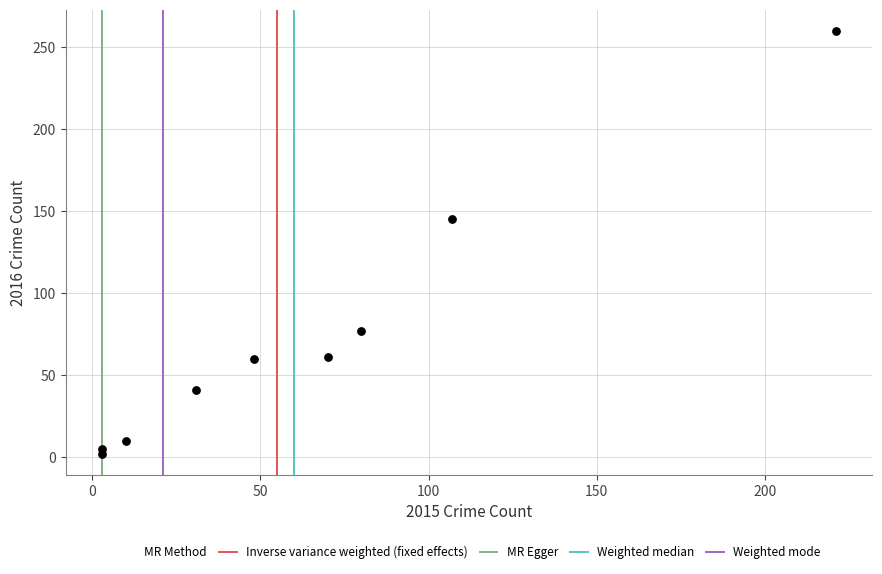

What is the average Y value?

73